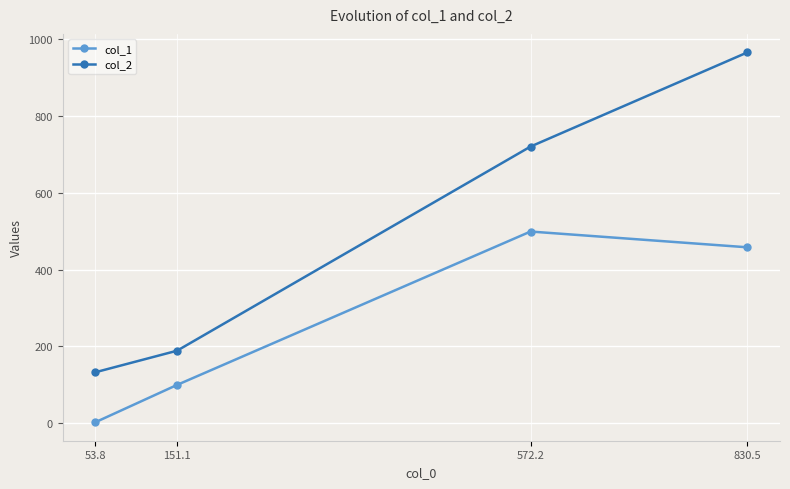

Which series has the largest range (max minus min)?

col_2